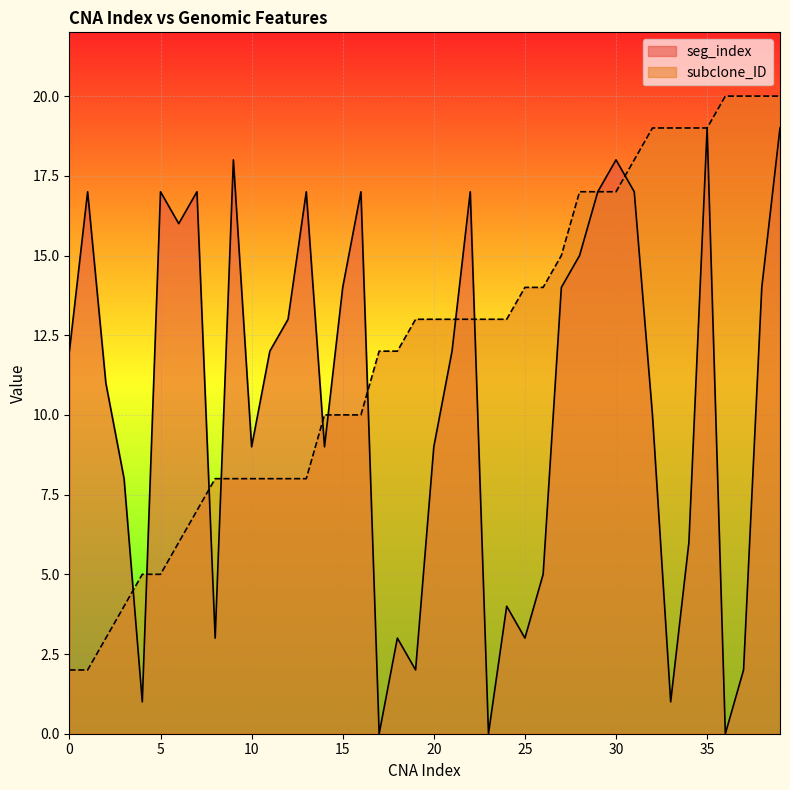

Between which two adjacent categories do seg_index and subclone_ID first intersect?

3 and 4